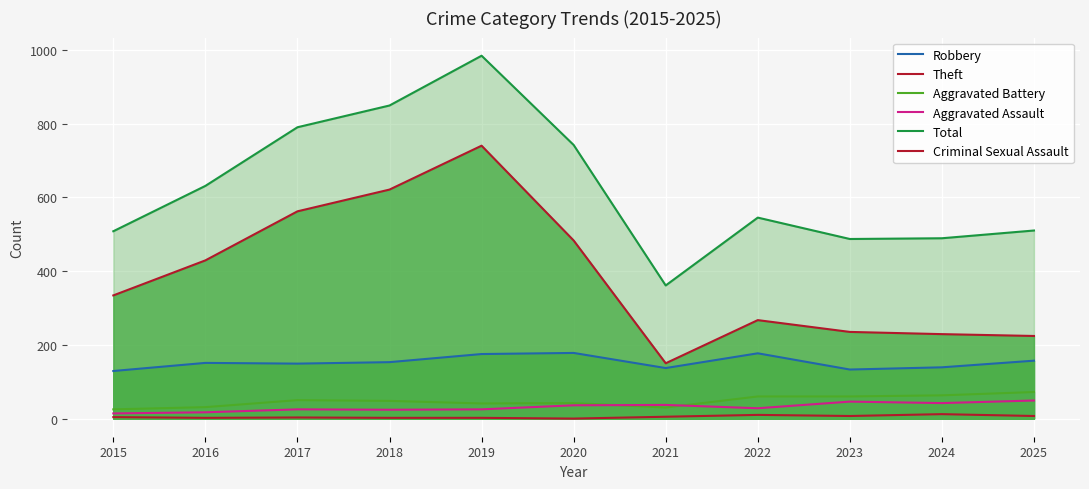

Where does the Total series first go above 545?

2016